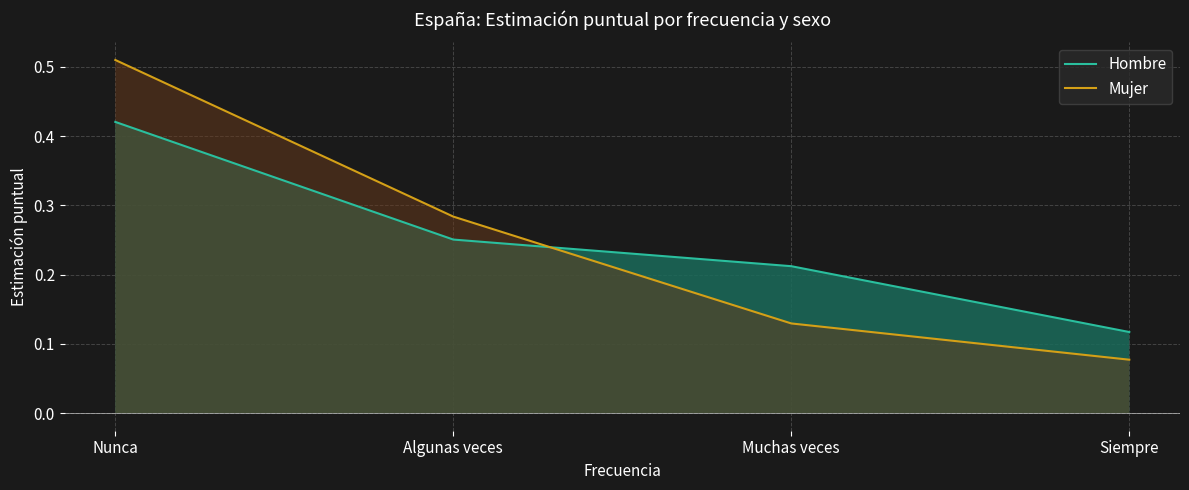

Reading left to right, list all the values displayed in this chart.

Hombre: 0.4	0.3	0.2	0.1
Mujer: 0.5	0.3	0.1	0.1